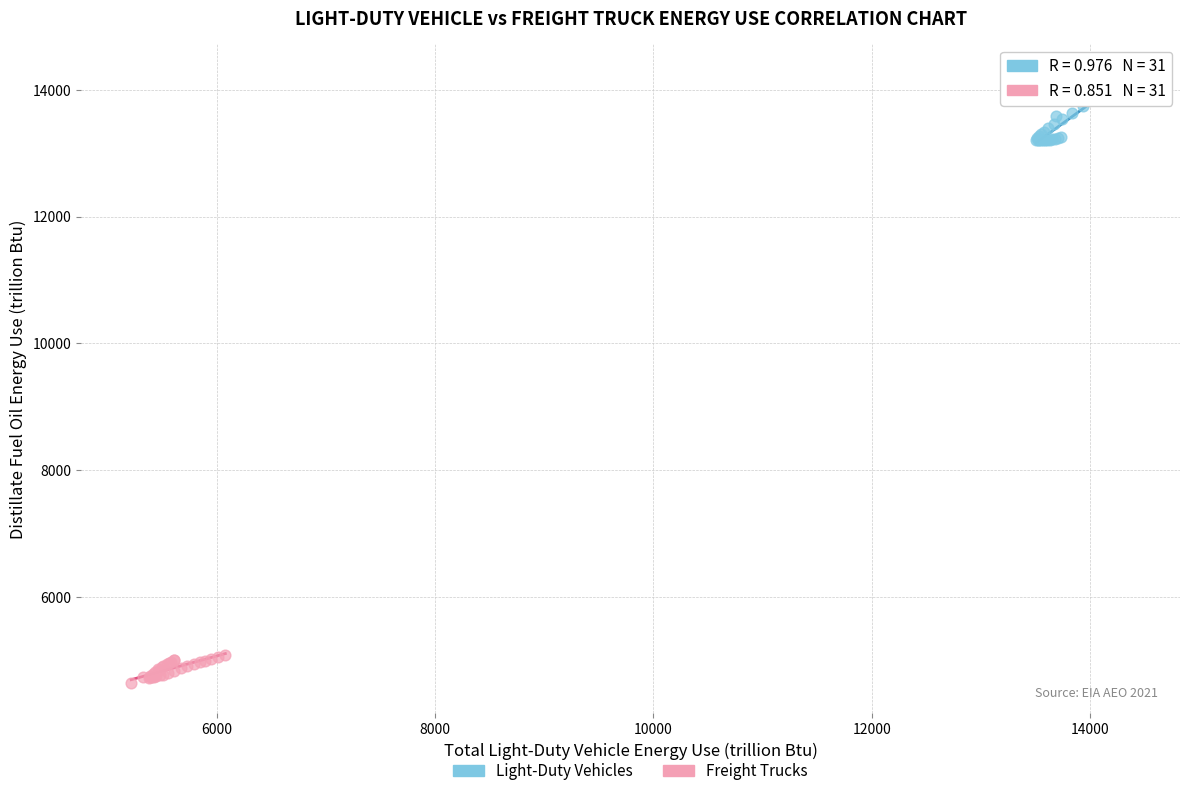

Which series contains the highest Y value?

Light-Duty Vehicles